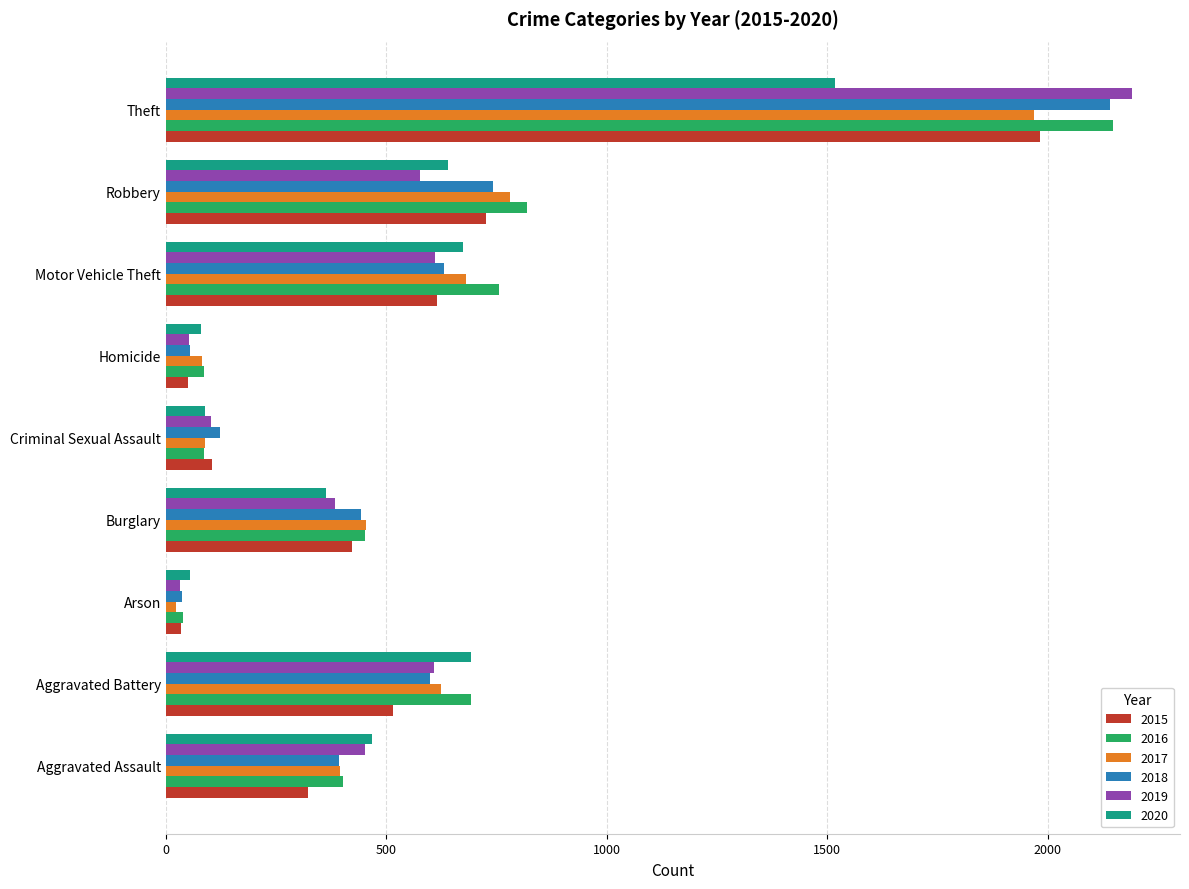

What is the sum of the 2020 values at Robbery and Theft?

2157